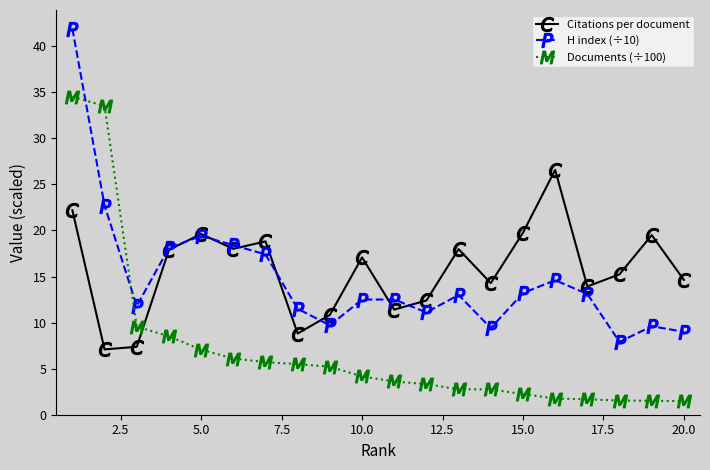

Is this an area chart (filled region under the line)?

No